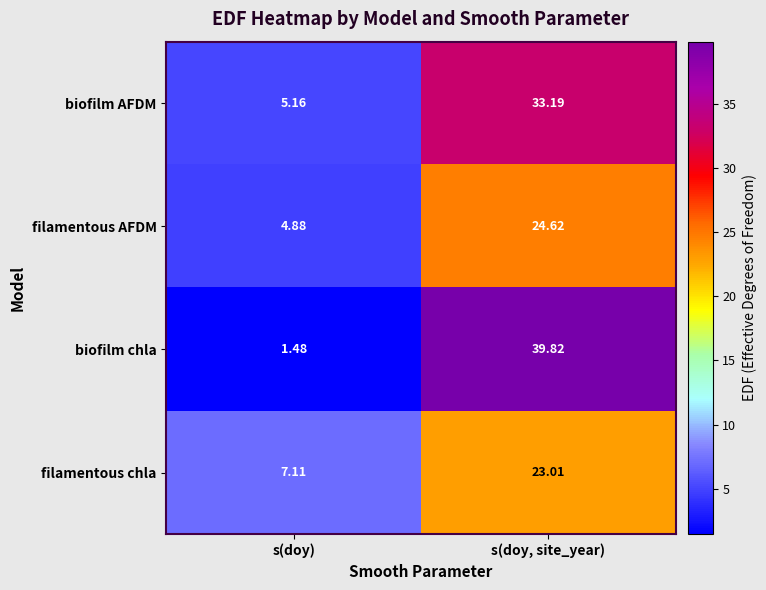

Which series has the widest spread of values?

biofilm chla